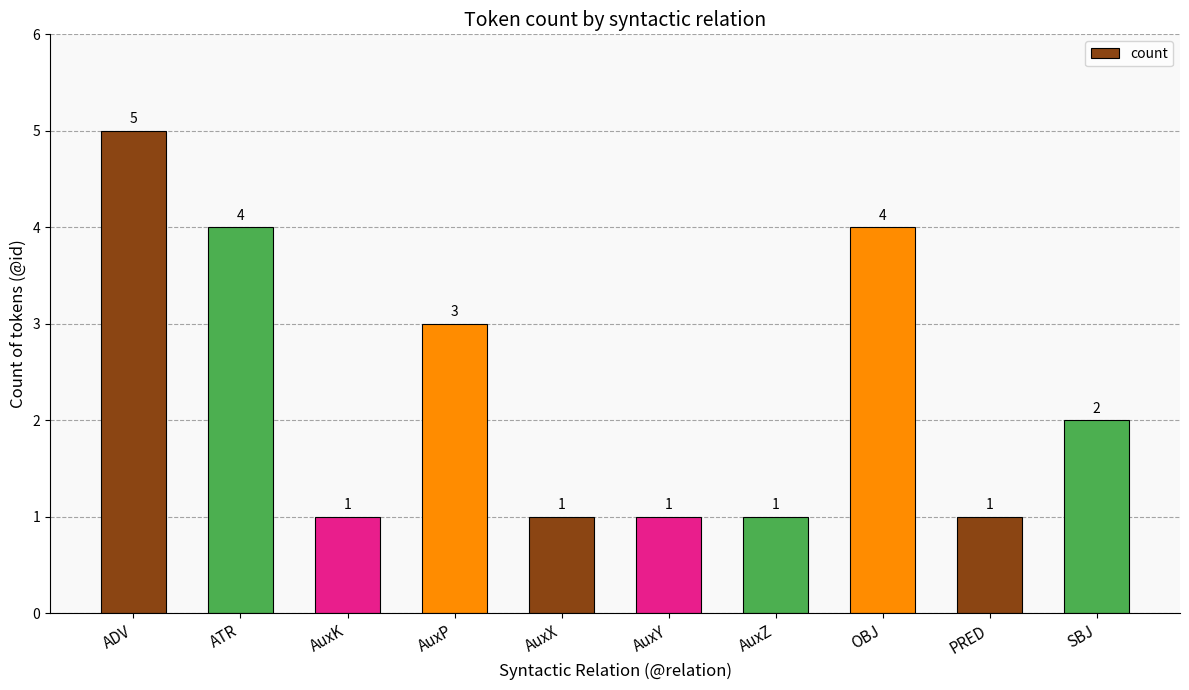

What is the label of the 1st bar from the left?

ADV